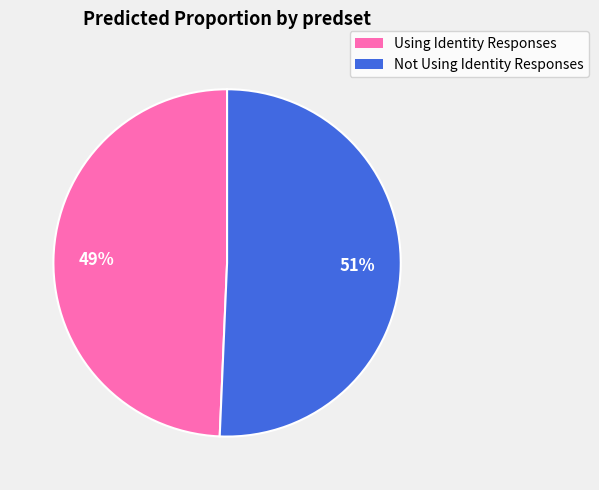

Is there any slice that represents more than half of the pie?

Yes